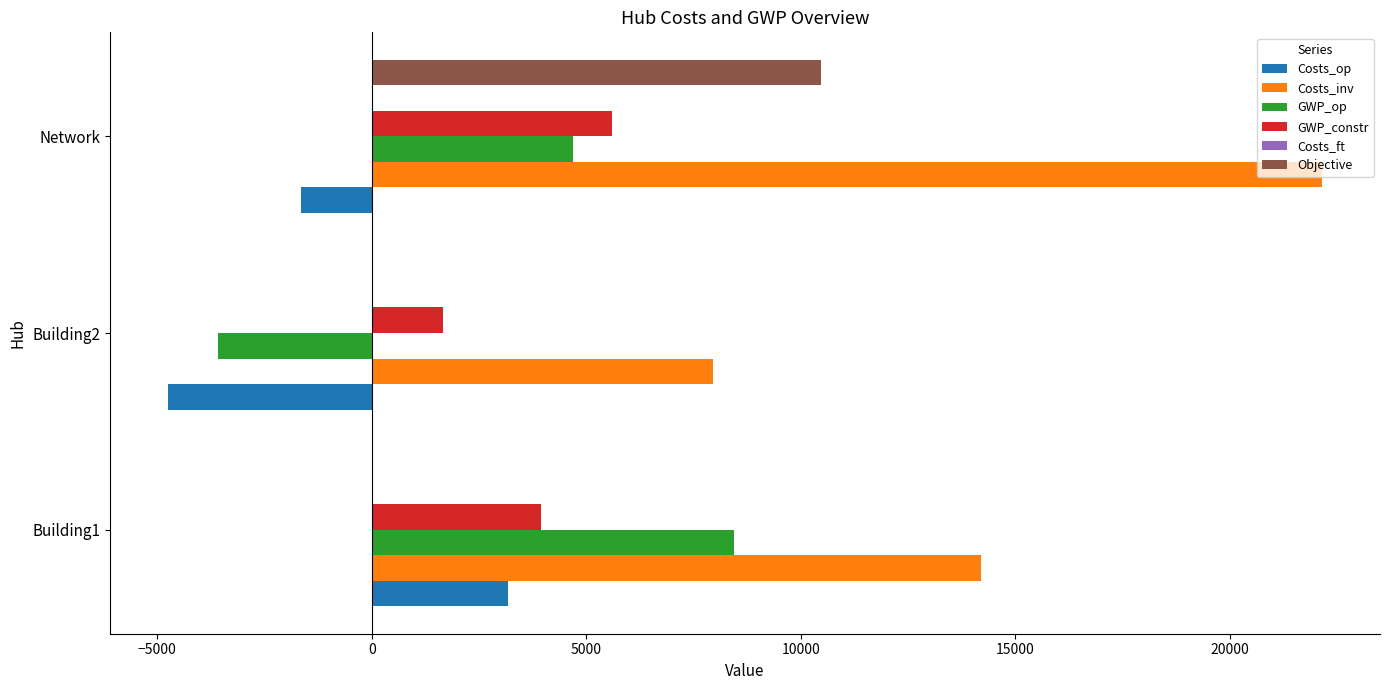

At which label is GWP_op closest to 2428?

Network